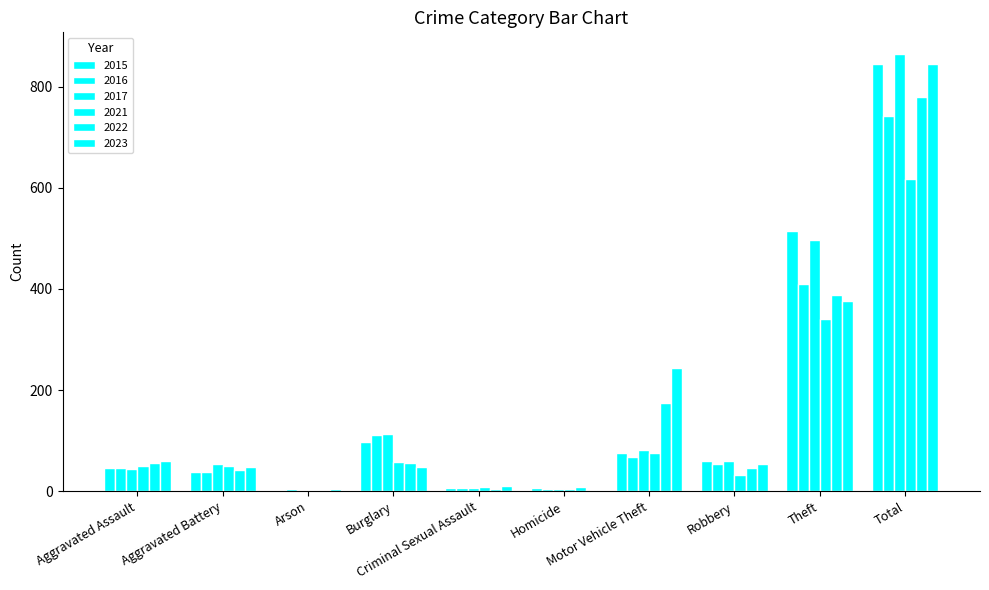

The value of 2021 at Homicide is 7. True or false?

False